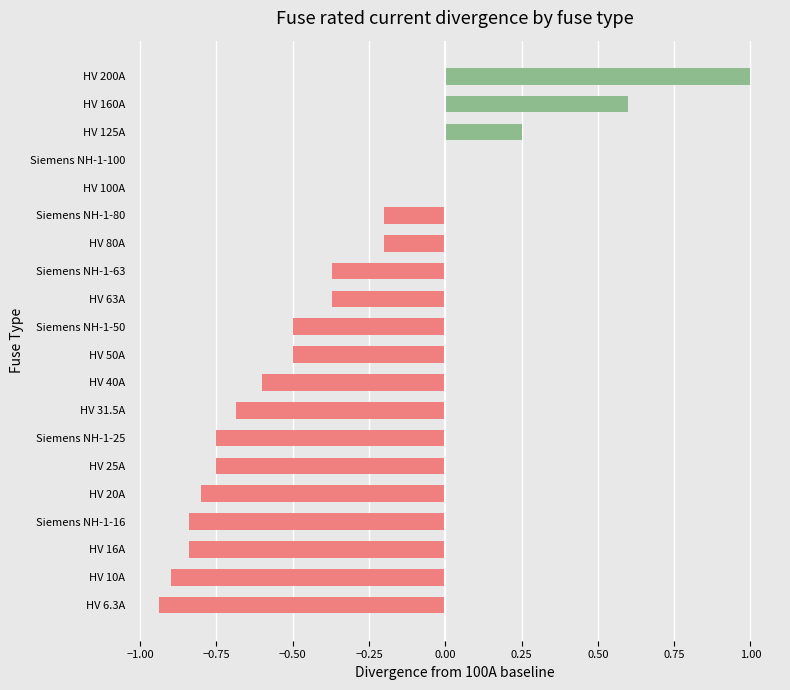

Is it true that the value at HV 160A is 0.6?

True